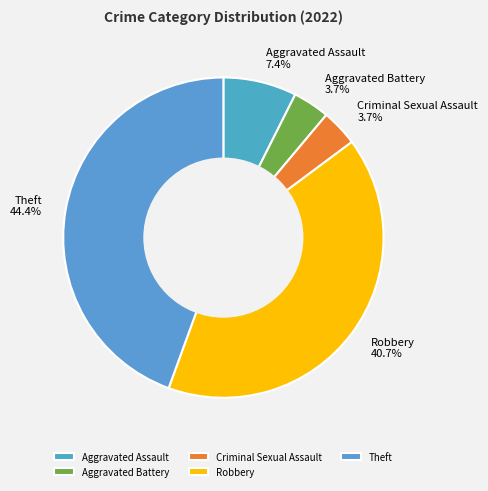

Combined, do Aggravated Battery and Theft account for over 50%?

No